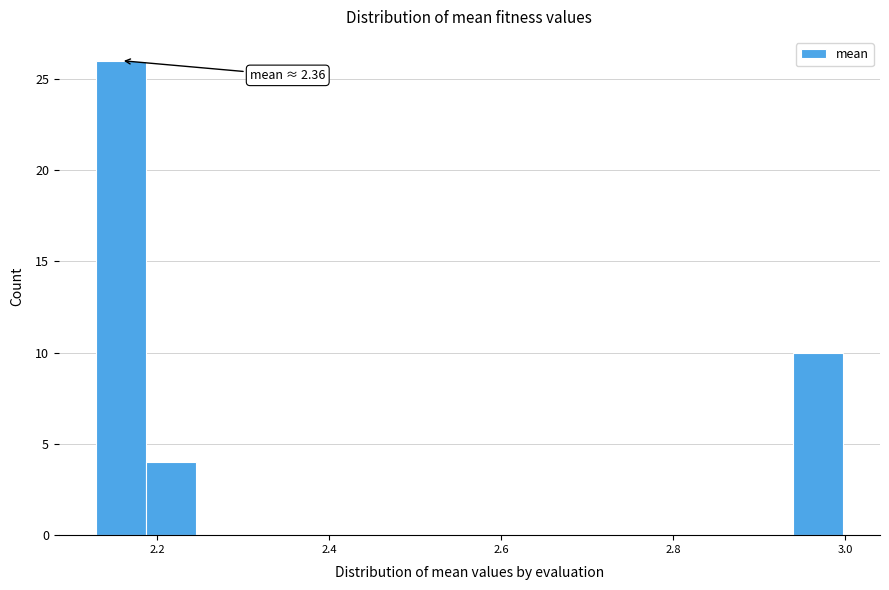

Around what value on the x-axis is the tallest bar? Give the approximate position of its centre, as read against the axis.

2.16